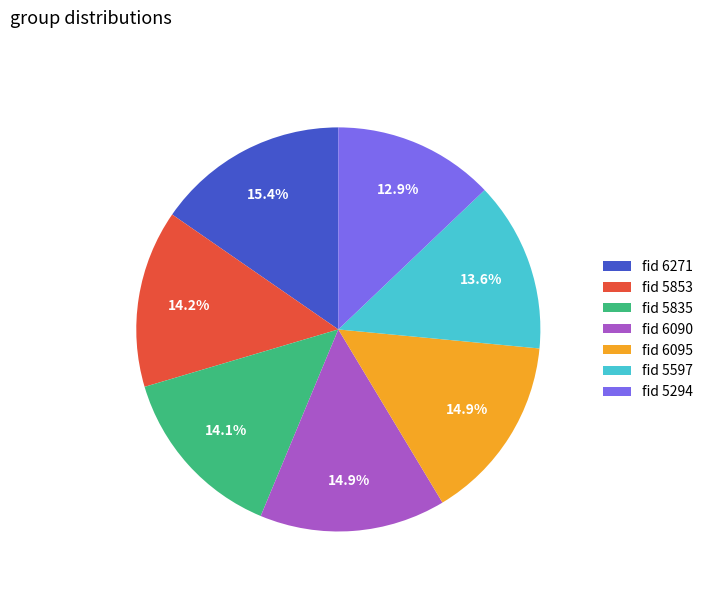

Which slice is the smallest?

fid 5294